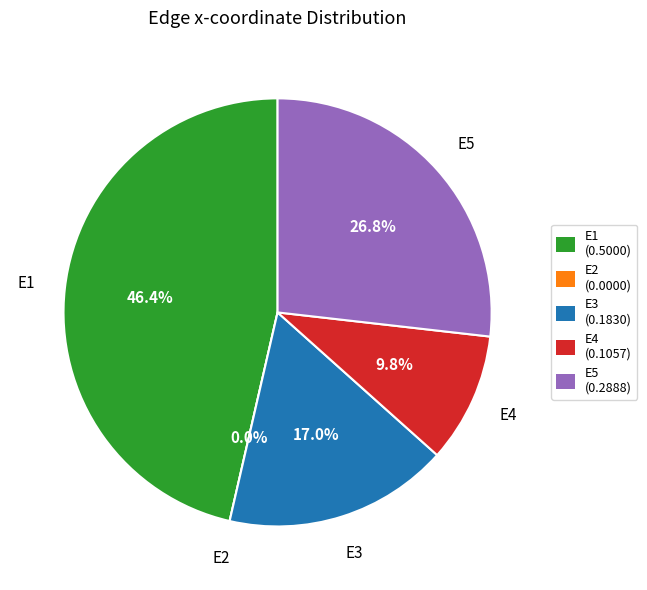

Count the number of slices in the pie.

5